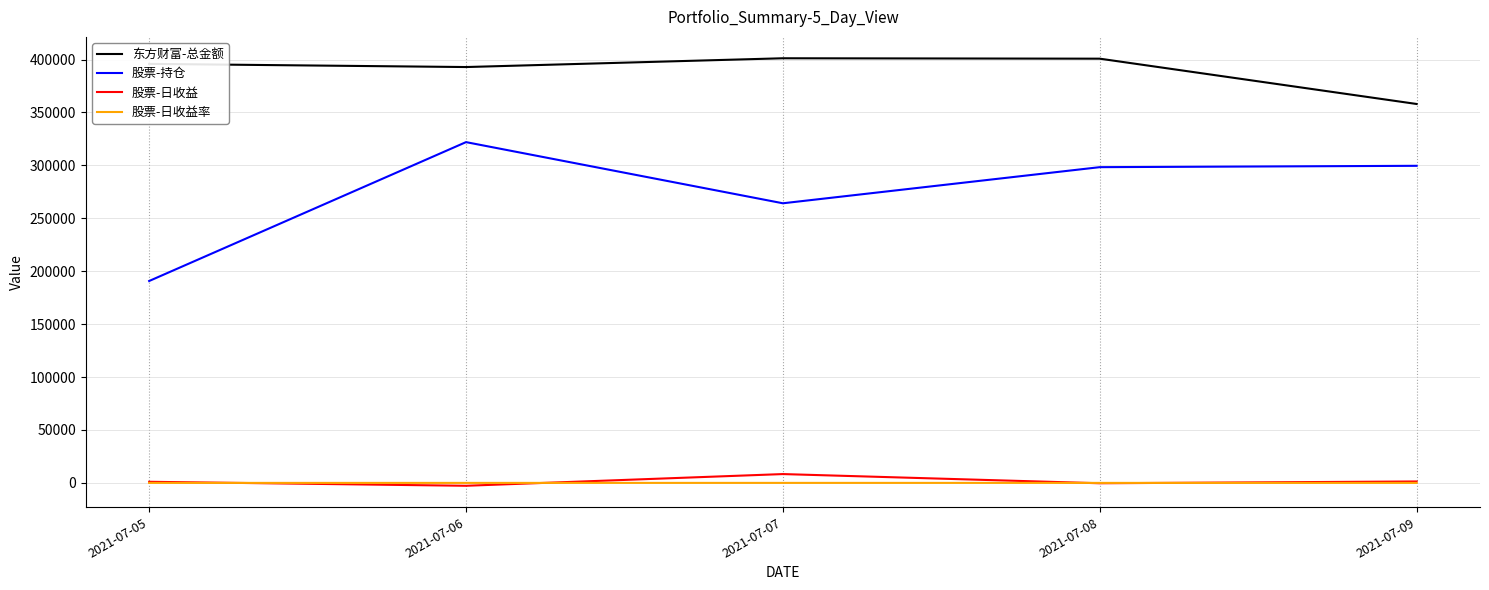

The 股票-持仓 series shows 80667.3 at 2021-07-07. True or false?

False